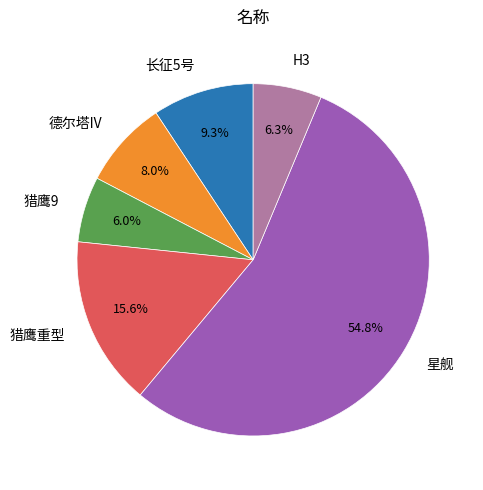

Count the number of slices in the pie.

6